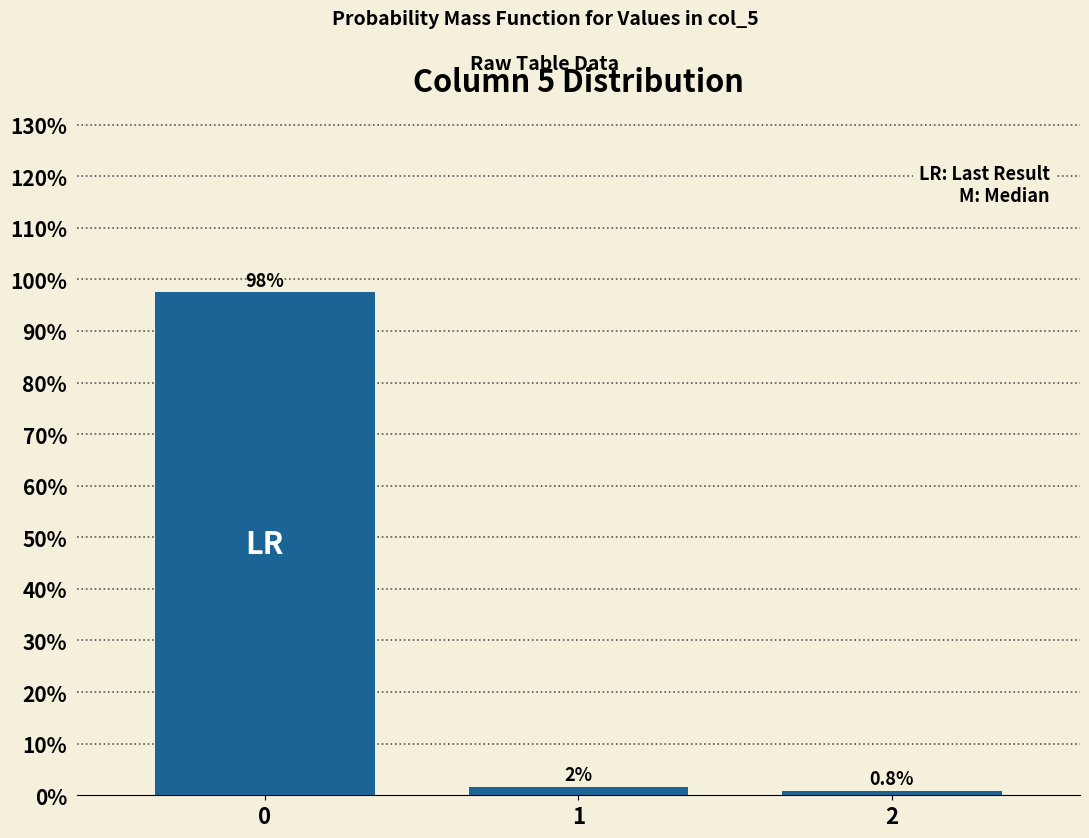

What is the smallest value displayed?

0.8